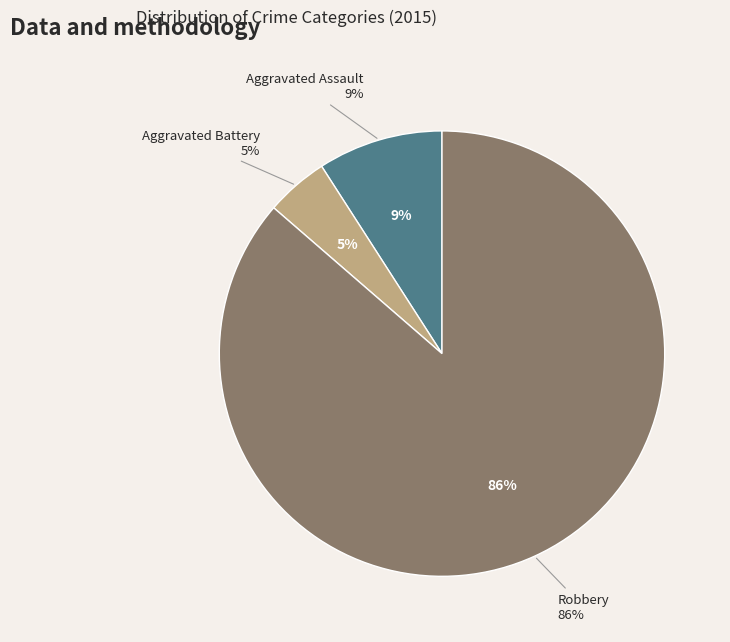

To the nearest percent, what is the combined percentage of Aggravated Assault and Robbery?

95%